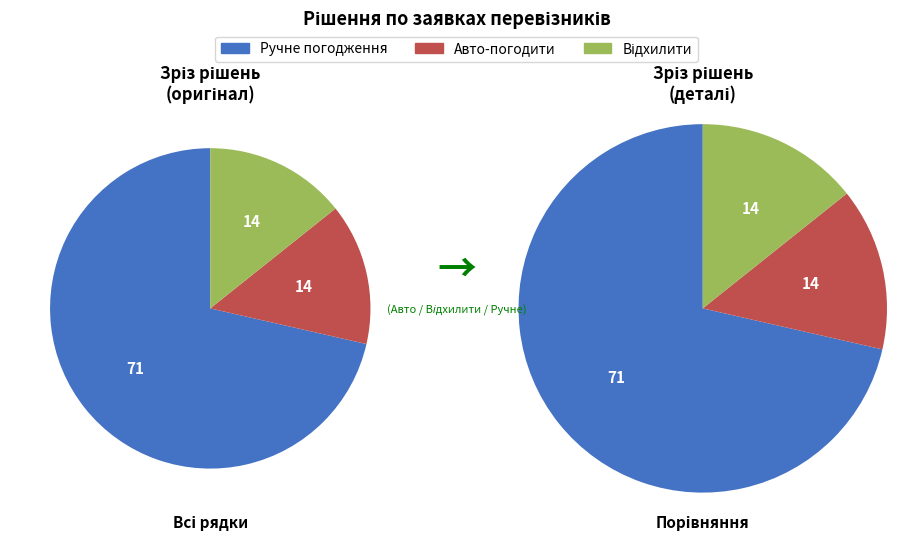

Does Ручне погодження represent more than half of the total?

Yes